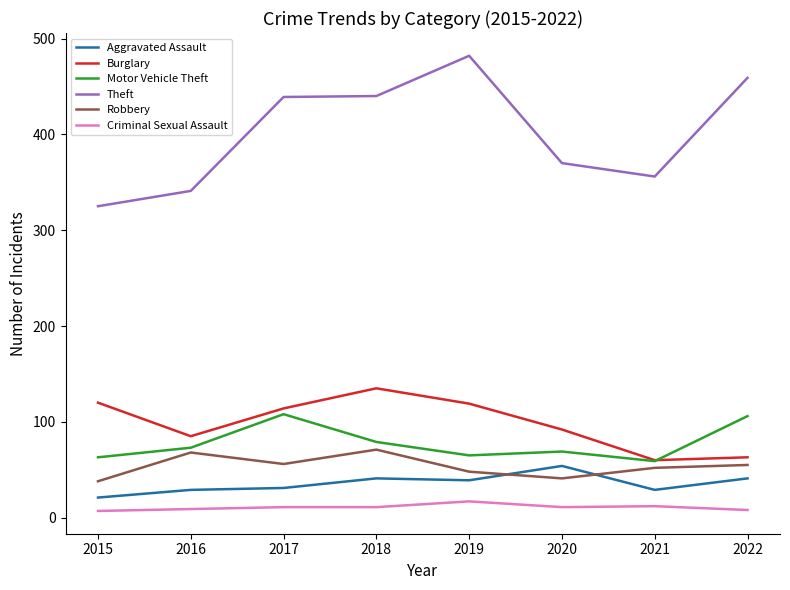

At which label is Theft closest to 403?

2020